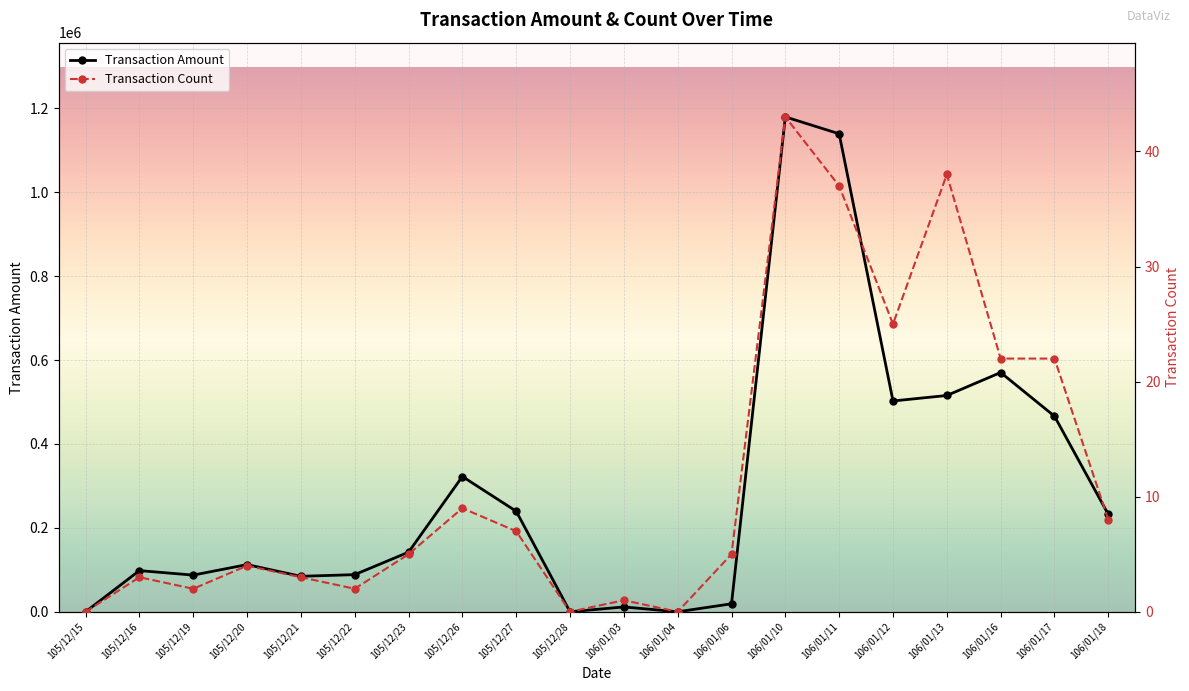

Between 105/12/16 and 105/12/20, which series saw the biggest shift?

Transaction Amount